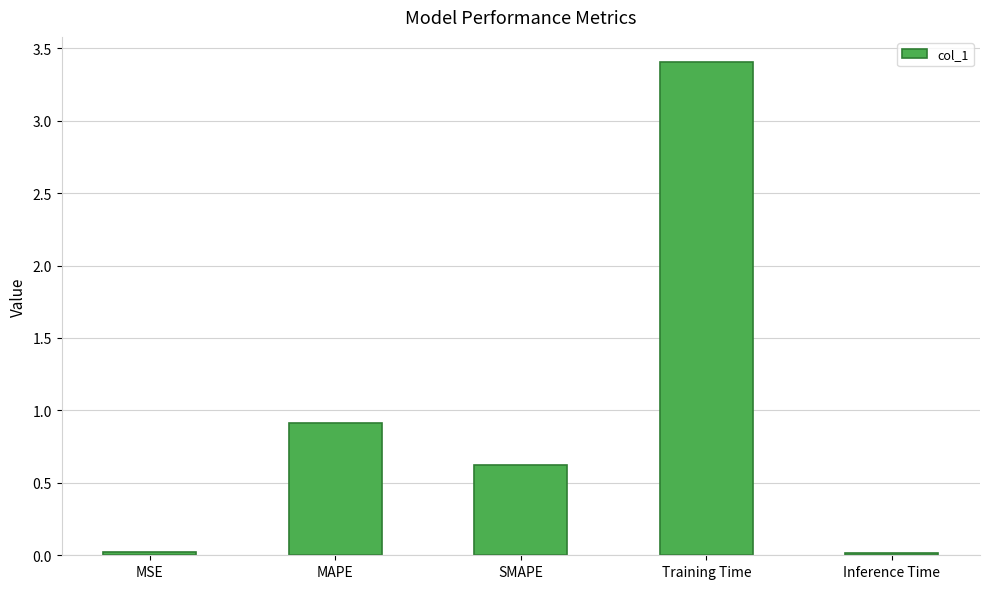

What is the difference between the second highest and minimum values?

0.9